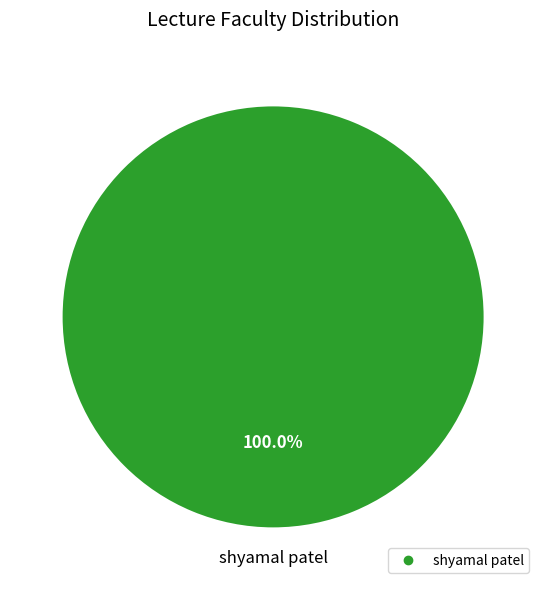

Is there a majority slice in this chart?

Yes